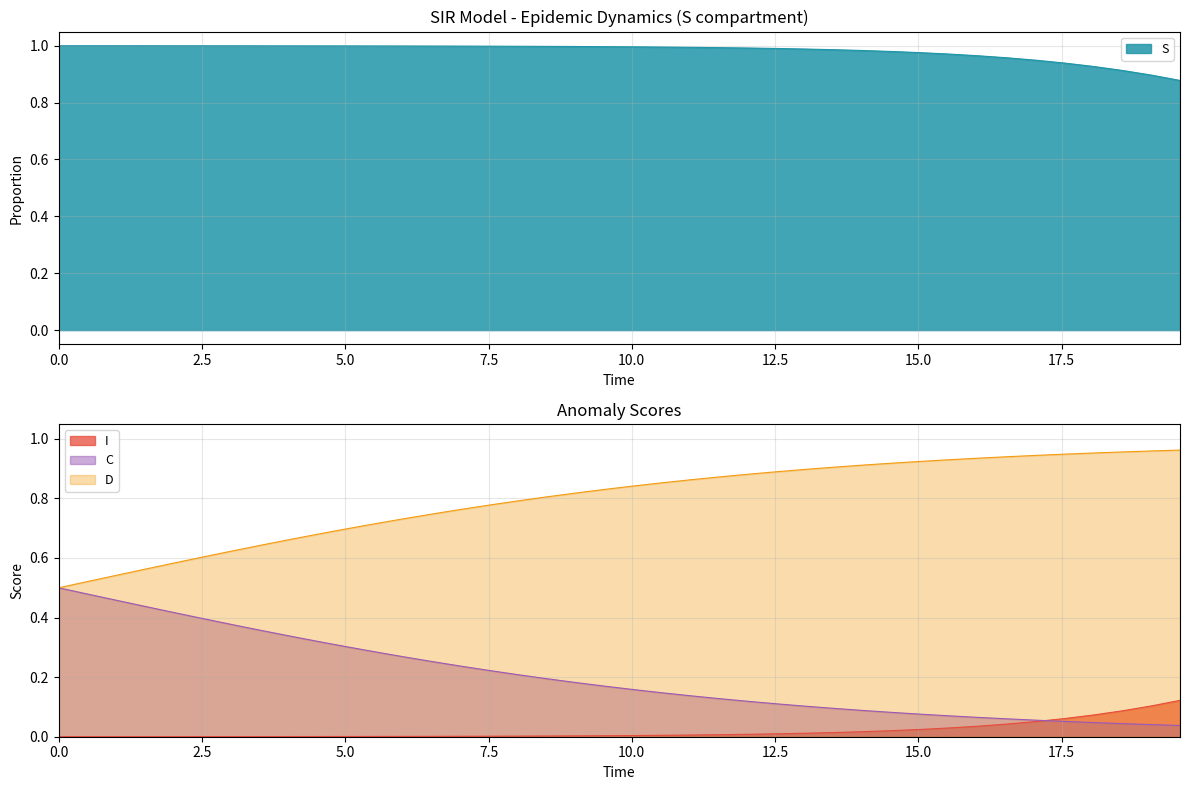

True or false: I and D intersect in this chart.

False